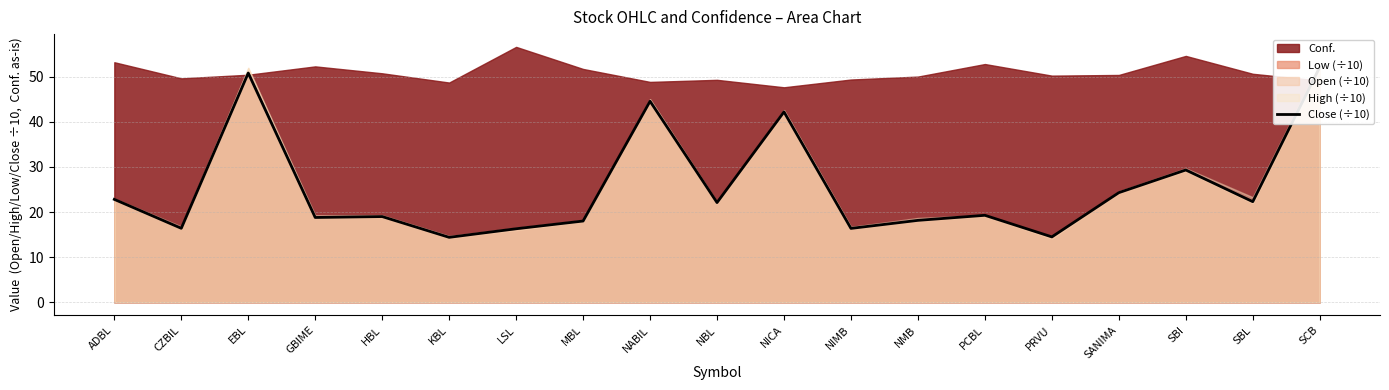

Where does the data first go above 19?

ADBL